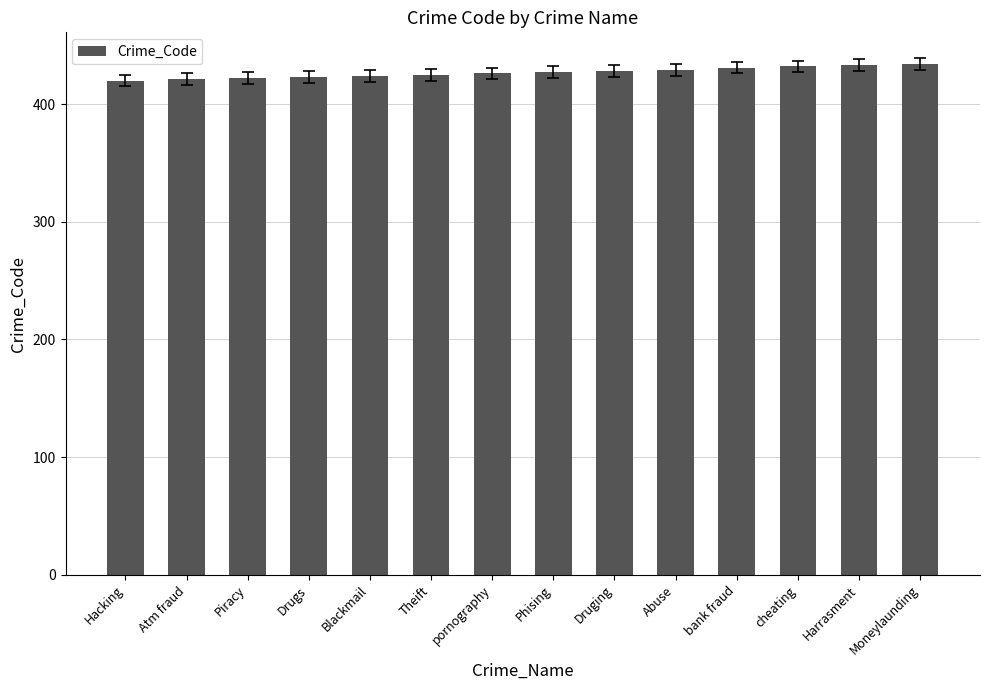

What is the difference between the second highest and second lowest values?

12